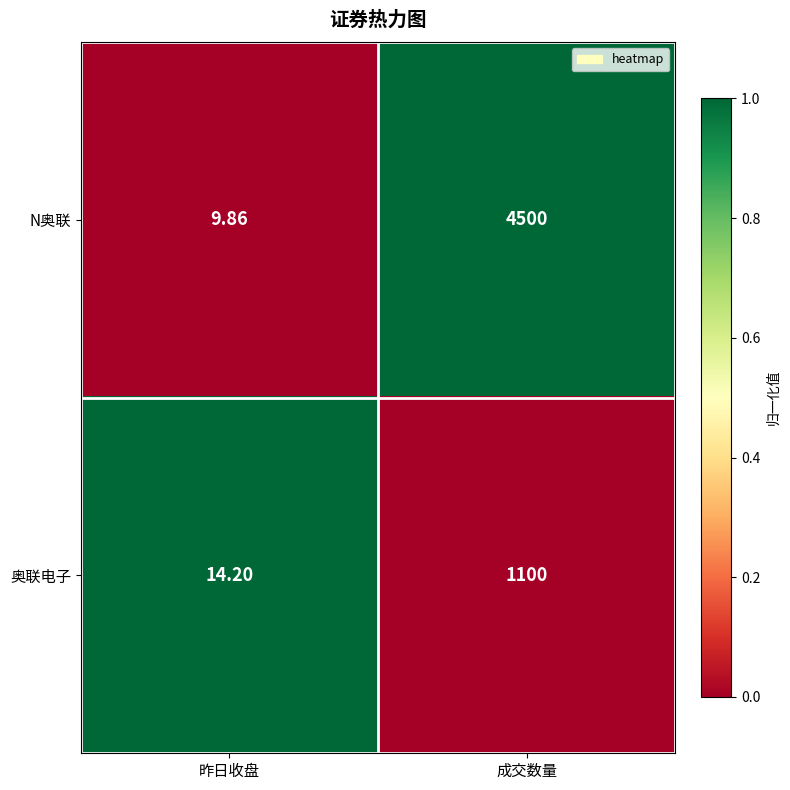

Which category has the lowest value in the N奥联 series?

昨日收盘